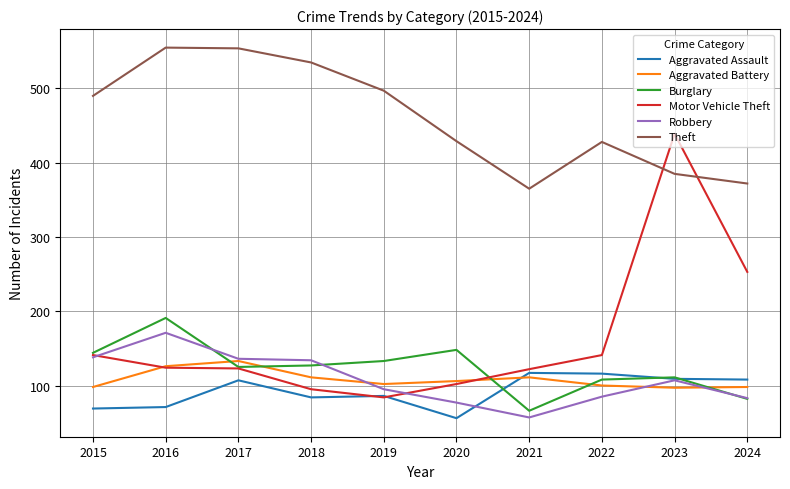

Does the chart display data point markers on the line(s)?

No